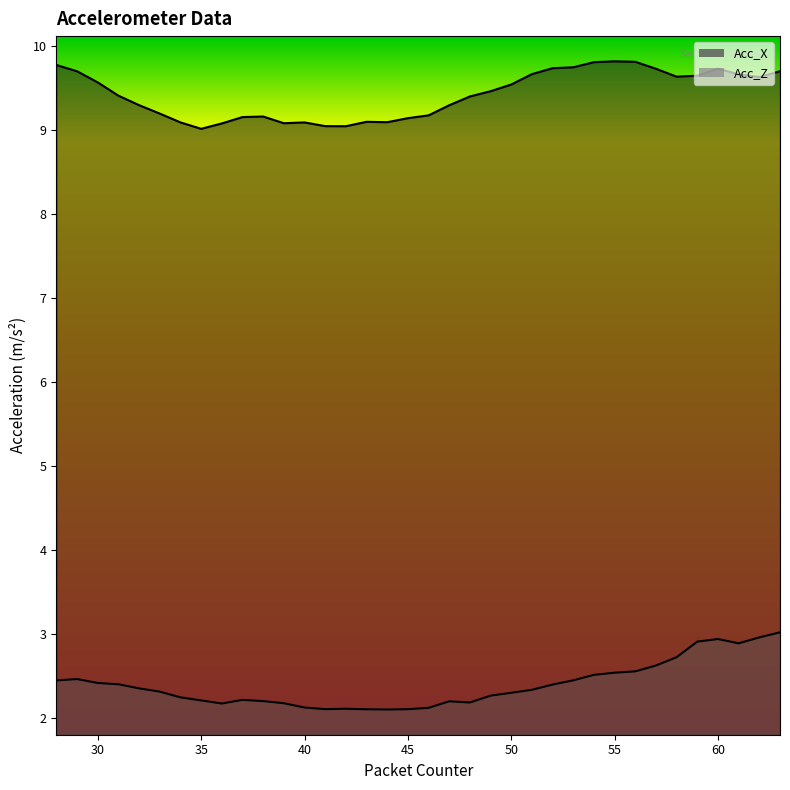

Rank the series by their average value, from lowest to highest.

Acc_Z, Acc_X